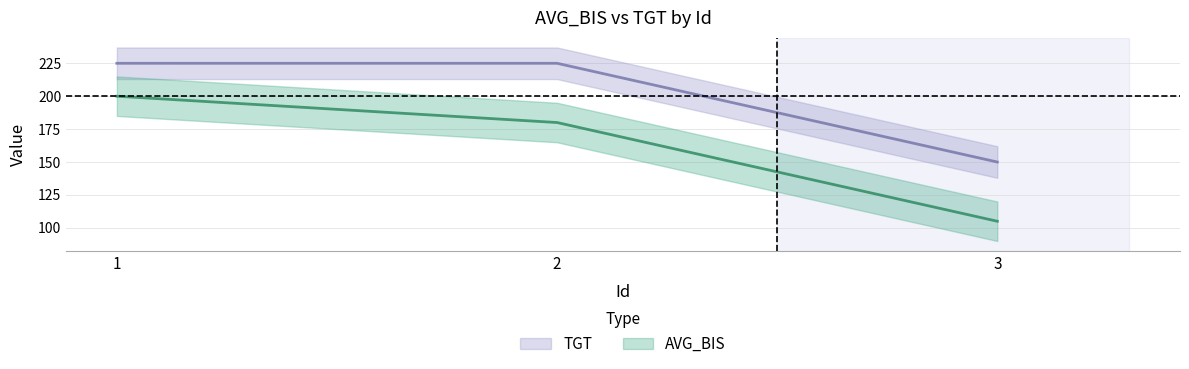

The value of AVG_BIS at 3 is 160. True or false?

False